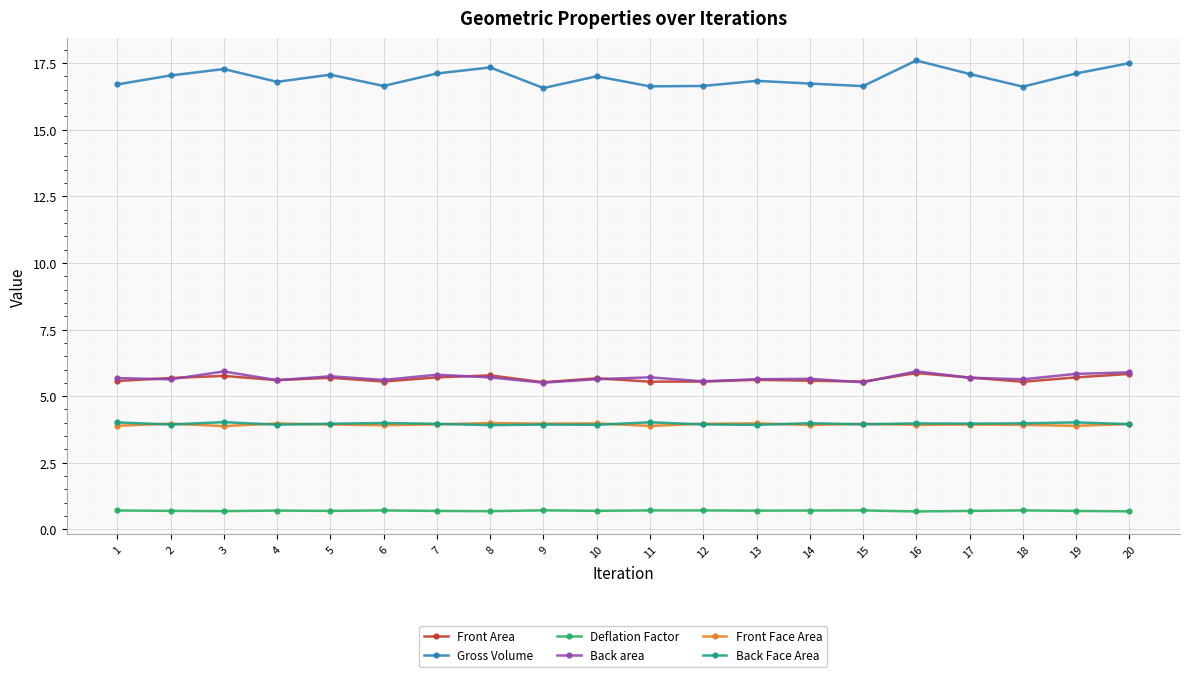

Which series has the largest total across all categories?

Gross Volume